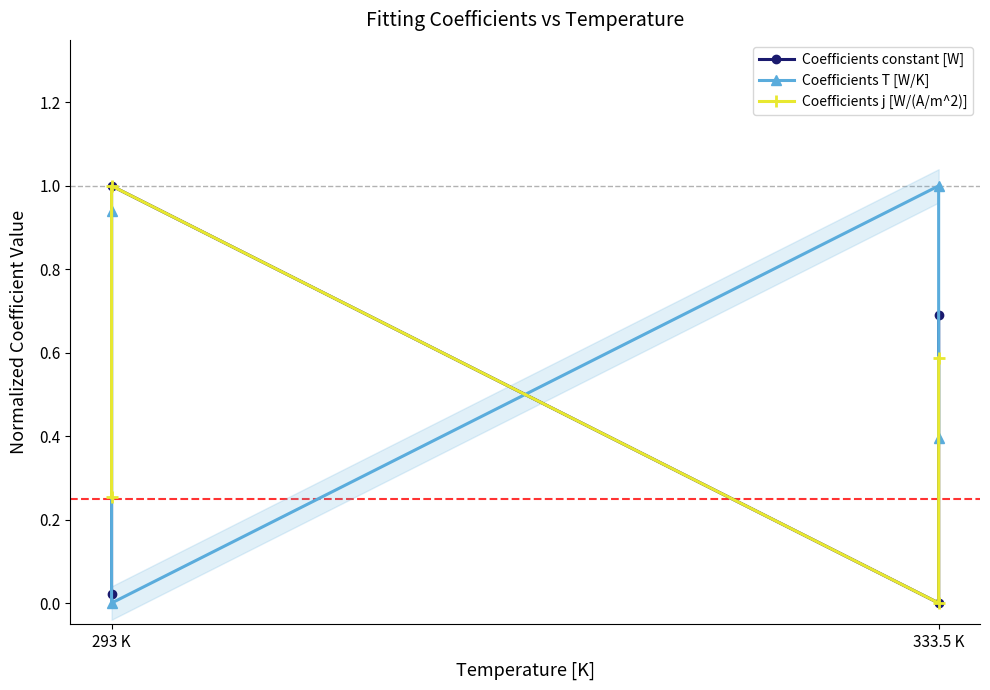

What is the greatest value displayed?

1.0